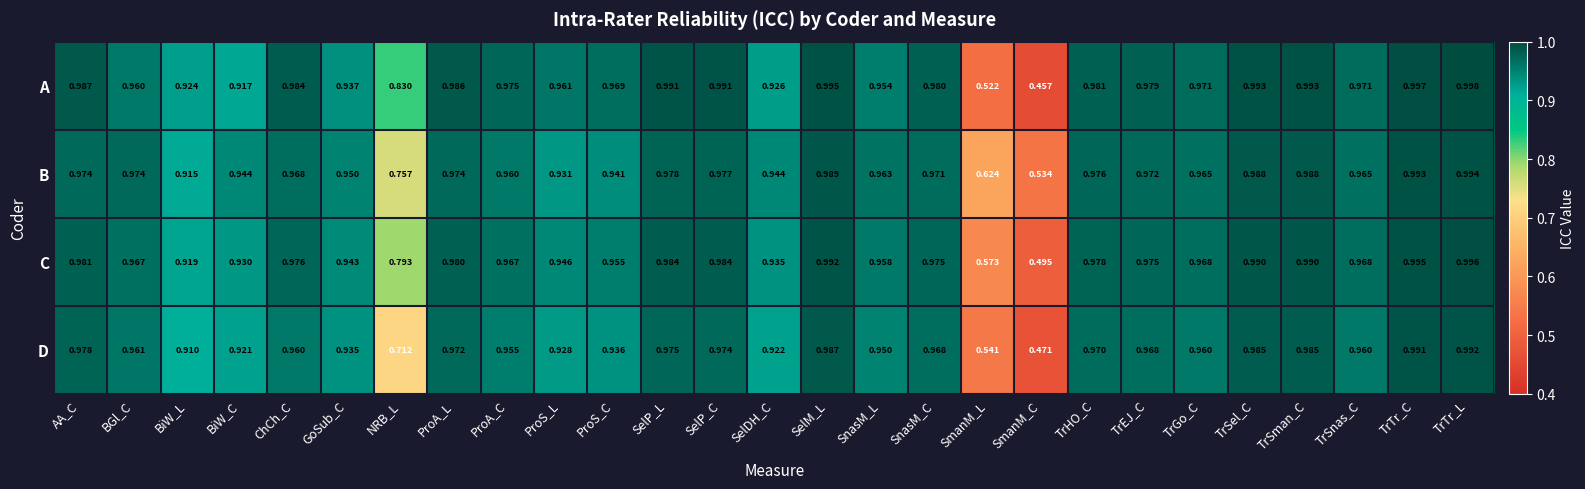

Between BGl_C and TrSel_C, which series saw the biggest shift?

A